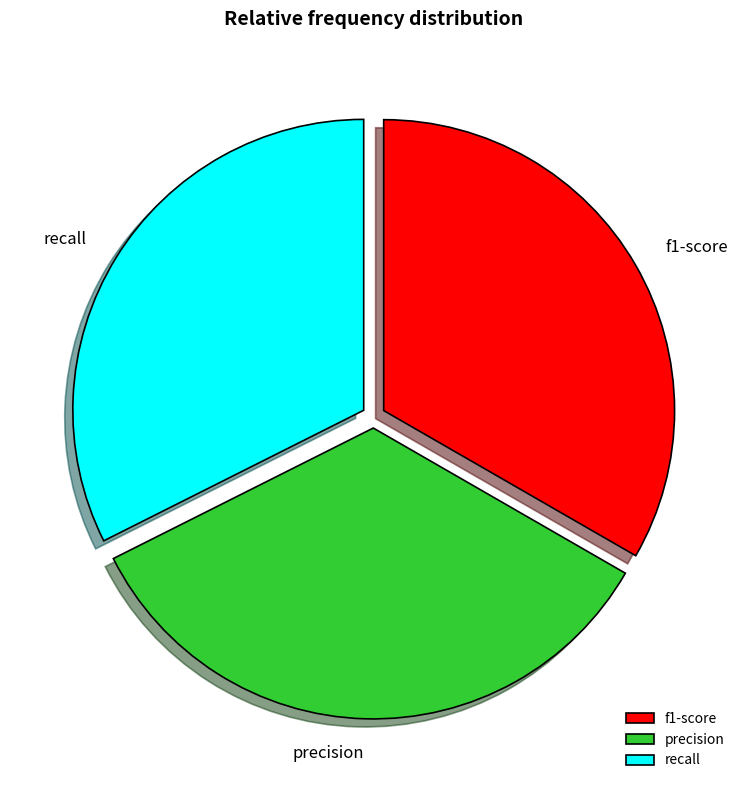

Combined, do precision and f1-score account for over 50%?

Yes